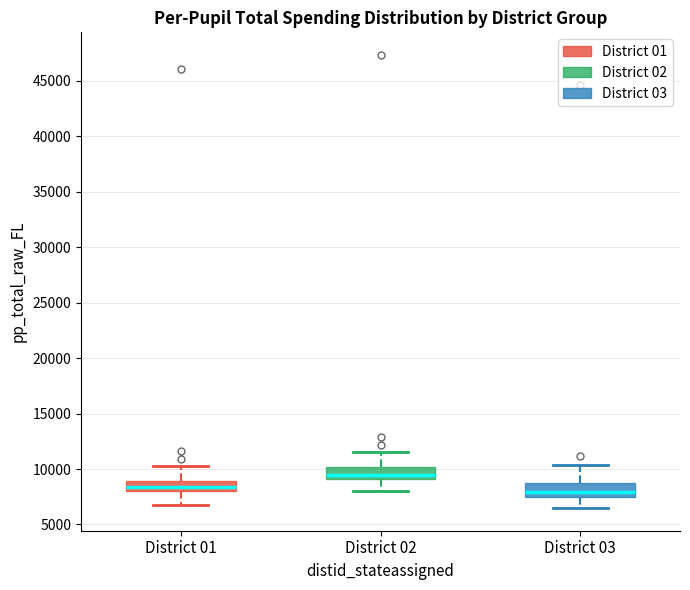

Reading left to right, transcribe this box plot: for each box, give where its median line is, the range the box spans, and where its two whiskers end, as read against the y-axis. The values are not printed on the chart, so give them approximately, as read against the axis.

District 01: median 8500, box 8000 to 9000, whiskers 6500 to 10500
District 02: median 9500, box 9000 to 10000, whiskers 8000 to 11500
District 03: median 8000, box 7500 to 9000, whiskers 6500 to 10500